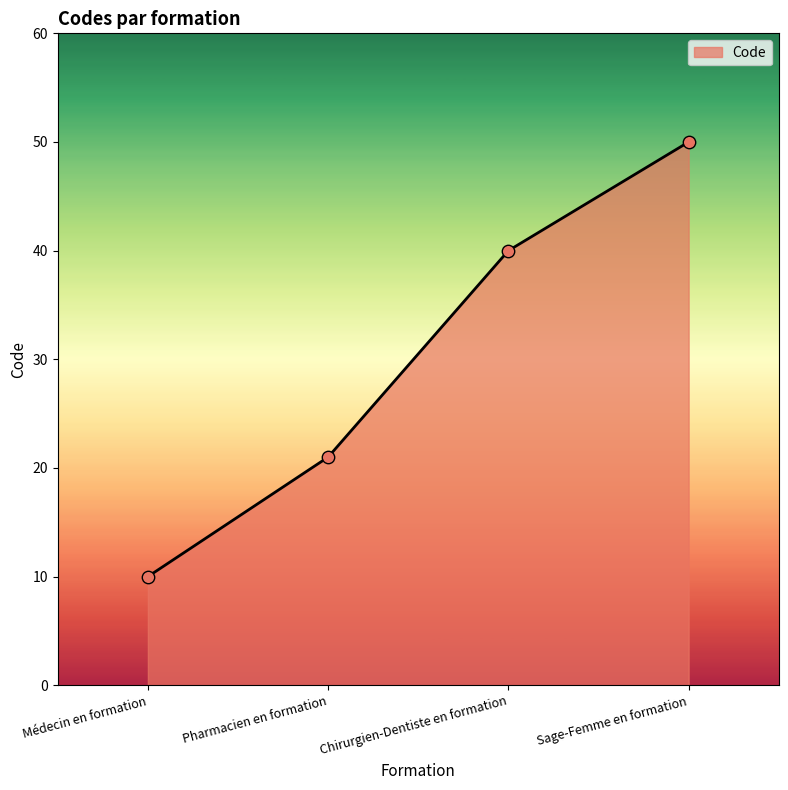

Which has a higher value, Chirurgien-Dentiste en formation or Médecin en formation?

Chirurgien-Dentiste en formation